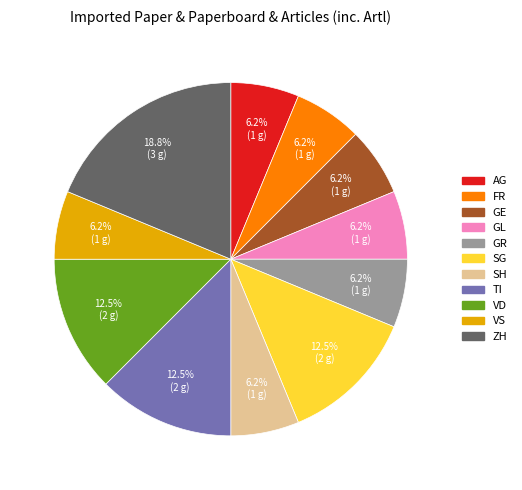

Is there any slice that represents more than half of the pie?

No